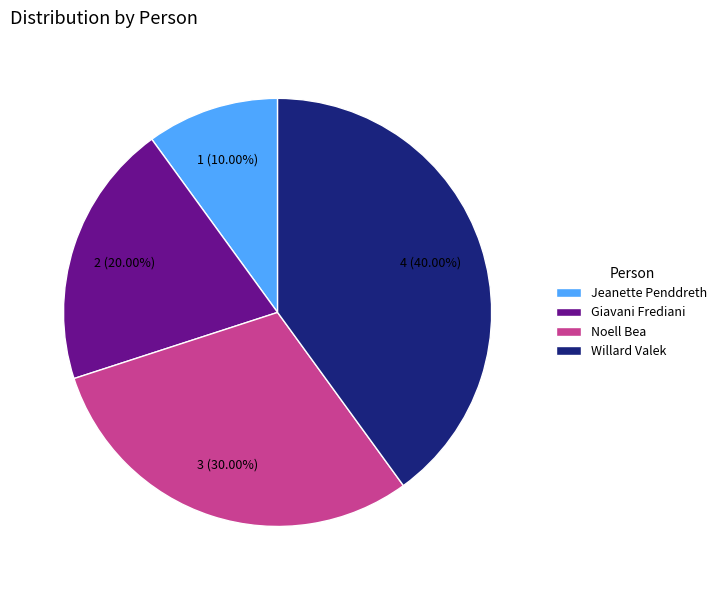

Rank the categories by value from lowest to highest.

Jeanette Penddreth, Giavani Frediani, Noell Bea, Willard Valek